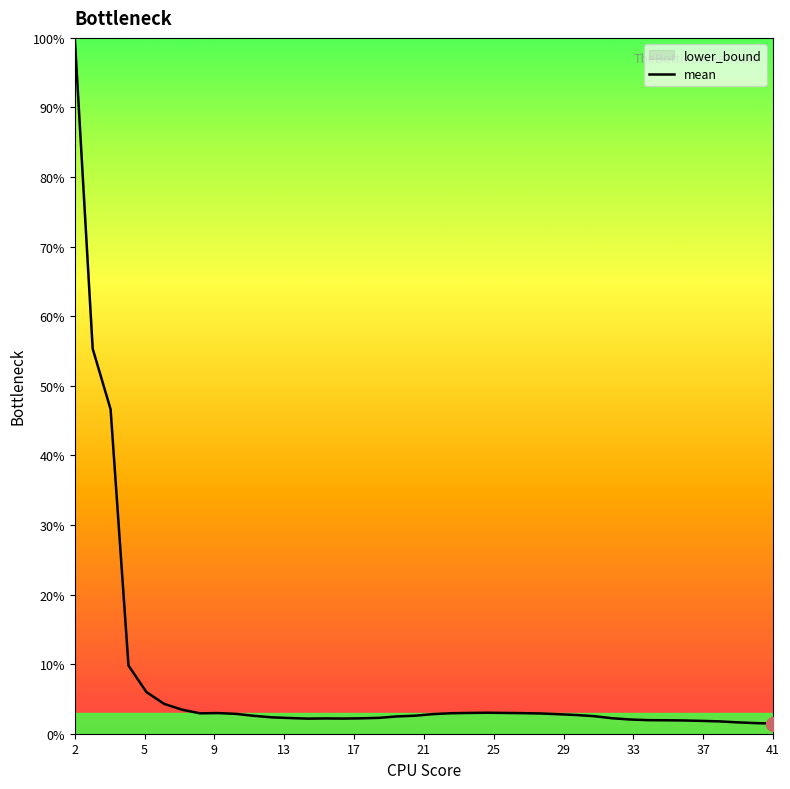

What is the maximum value shown in the chart?

100.0